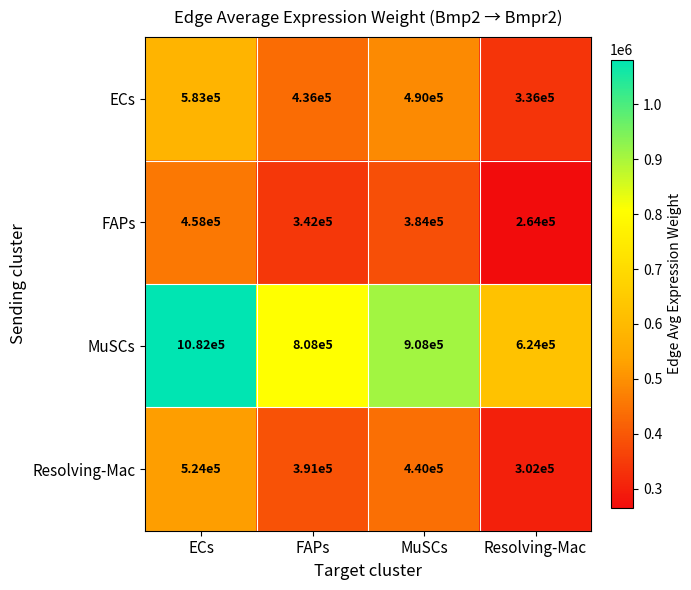

What is the difference between the highest and lowest values at MuSCs?

524000